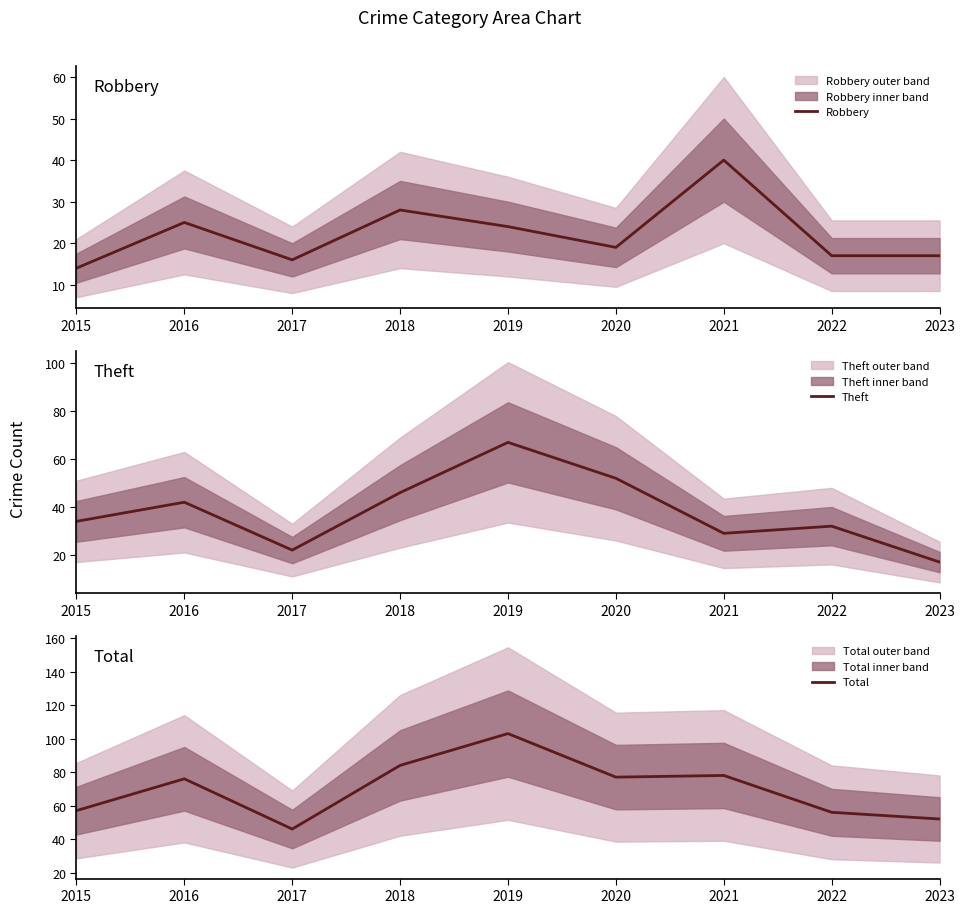

True or false: Total and Robbery cross at least once.

False